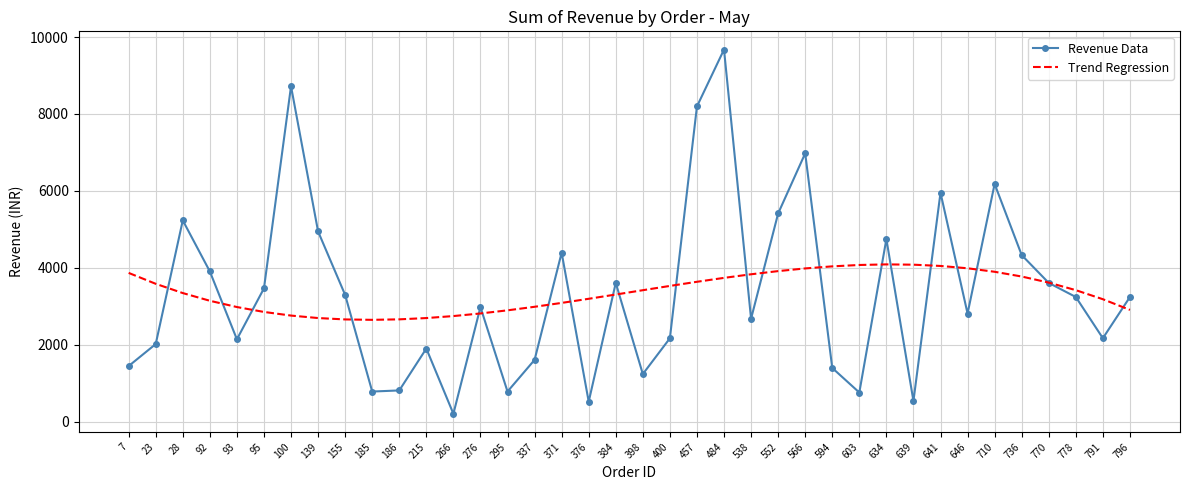

Rank the series by their maximum value, from highest to lowest.

Revenue Data, Trend Regression